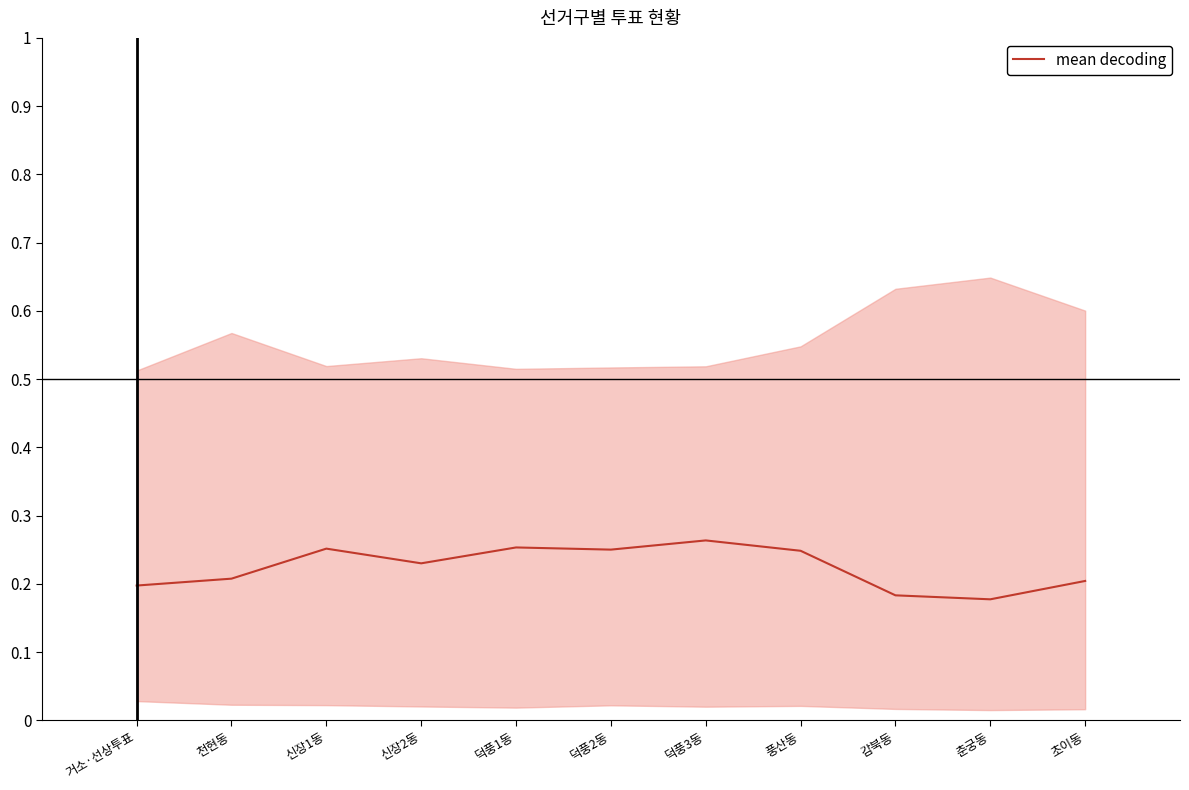

What is the difference between the maximum and second lowest values?

0.1